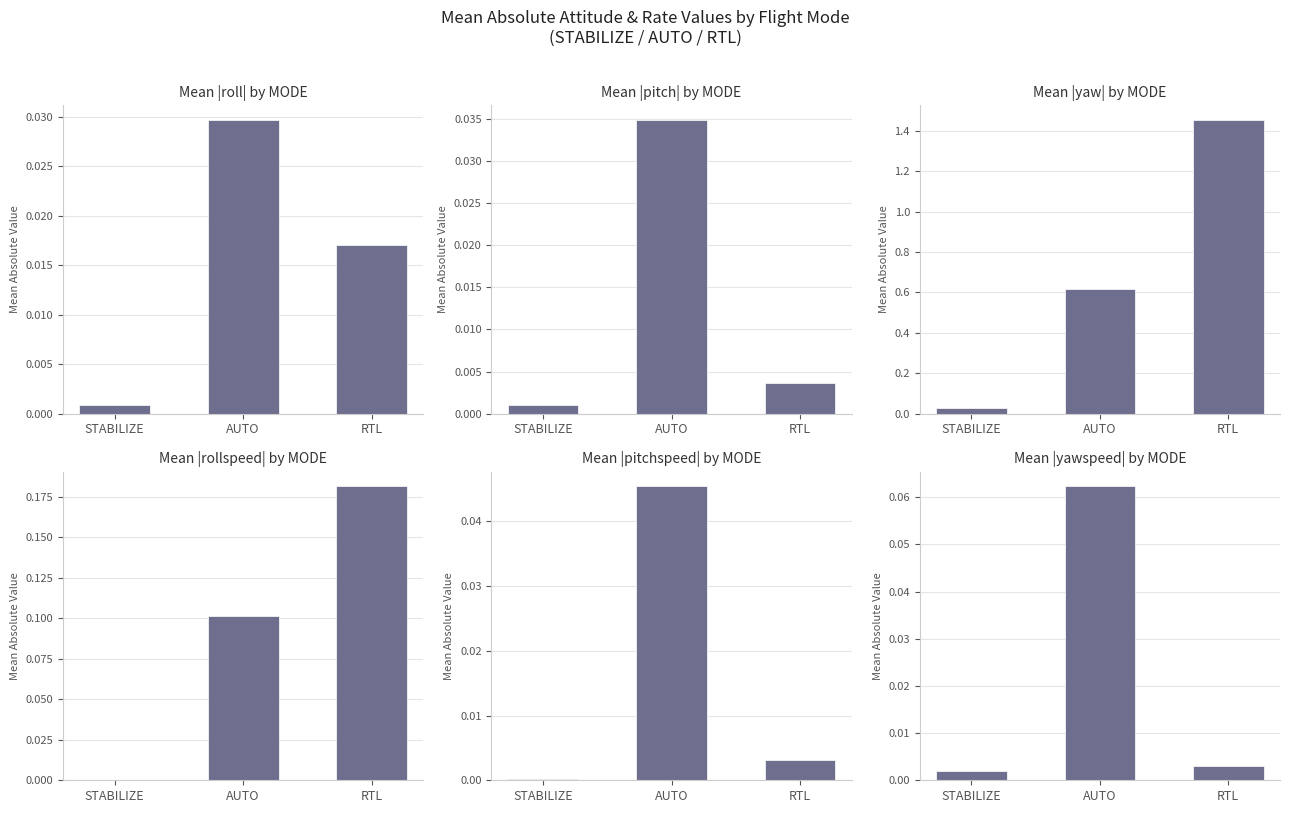

What is the label of the 3rd bar from the left?

RTL